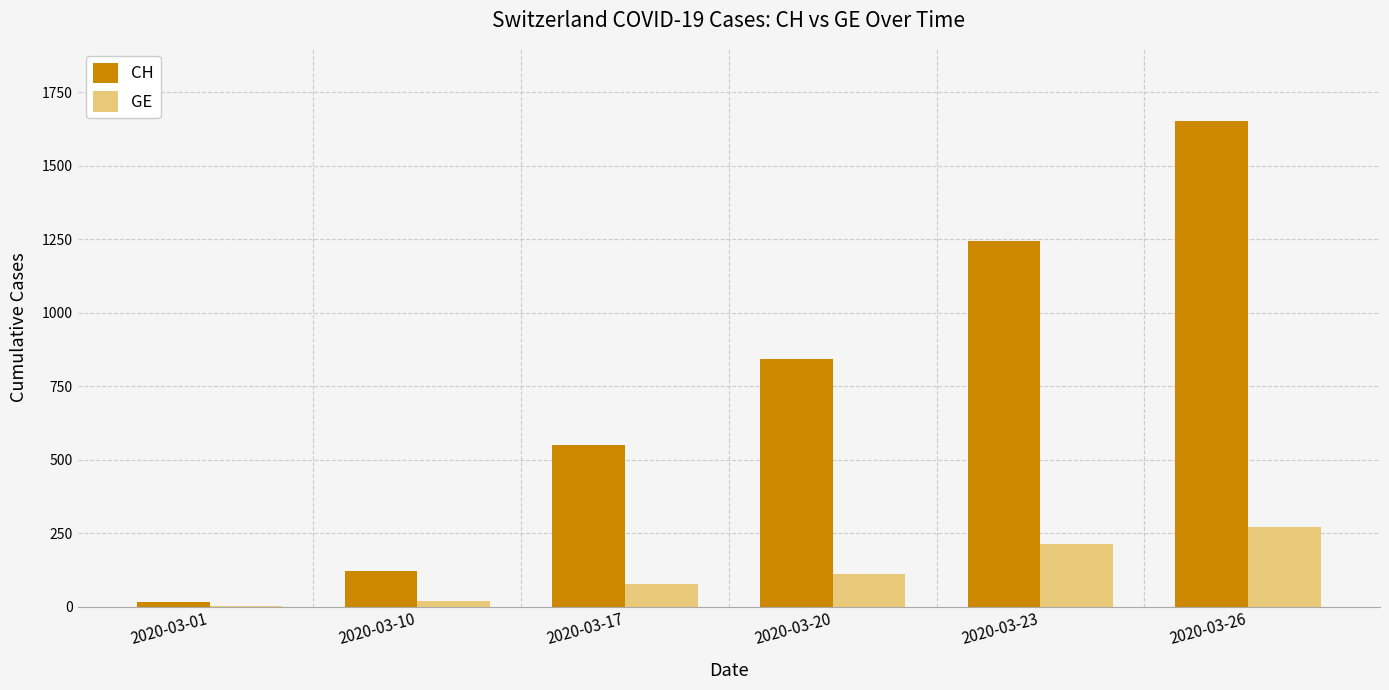

Read the CH value at 2020-03-10.

122